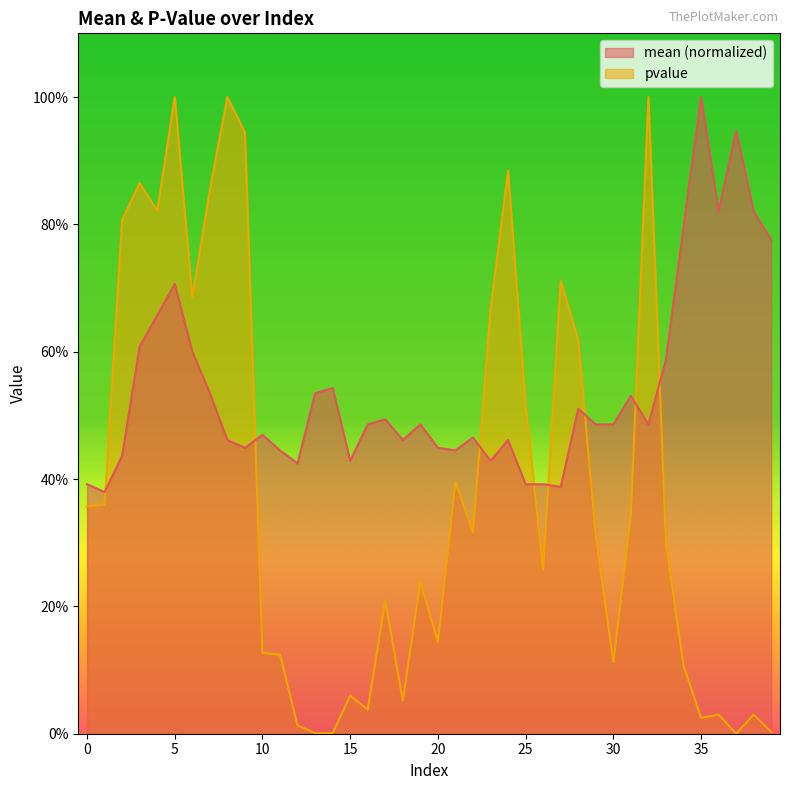

What is the total value across all series at 29?

0.8